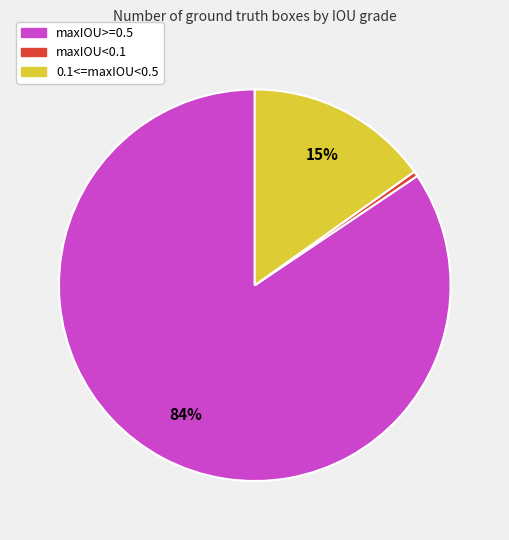

How many segments does this pie chart have?

3